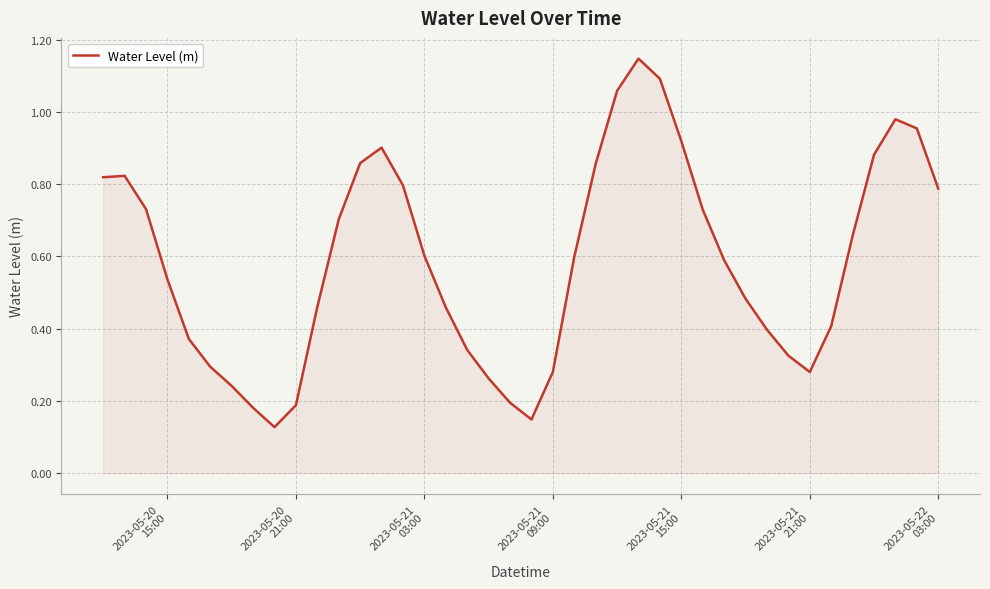

Reading left to right, extract all data points from this chart.

0.8	0.8	0.7	0.5	0.4	0.3	0.2	0.2	0.1	0.2	0.5	0.7	0.9	0.9	0.8	0.6	0.5	0.3	0.3	0.2	0.1	0.3	0.6	0.9	1.1	1.1	1.1	0.9	0.7	0.6	0.5	0.4	0.3	0.3	0.4	0.7	0.9	1.0	1.0	0.8